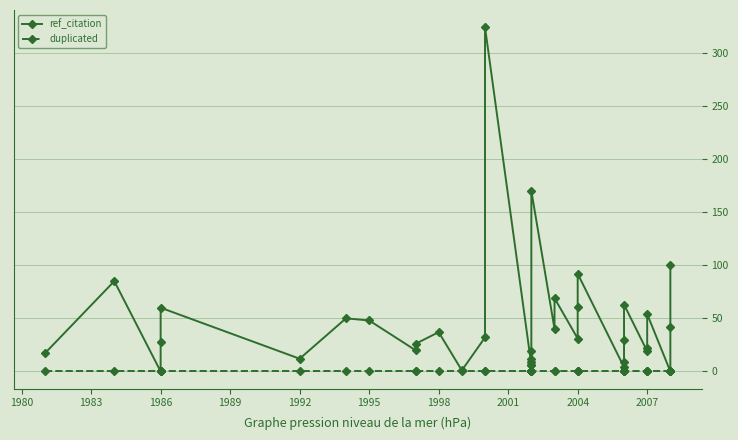

True or false: ref_citation and duplicated cross at least once.

False